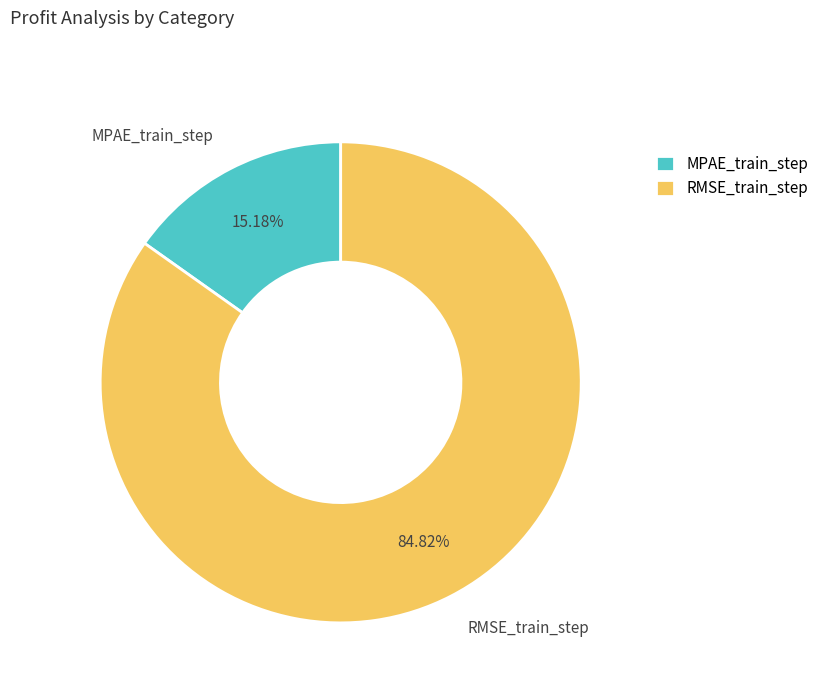

To the nearest percent, what is the average slice percentage?

50%